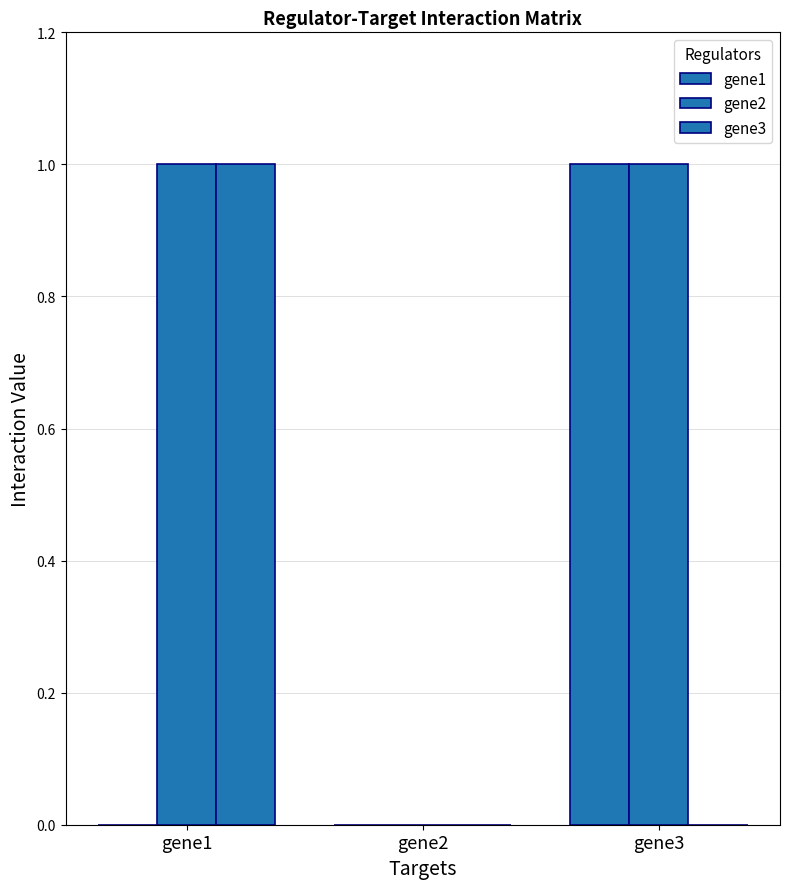

What is the highest value of the gene3 series?

1